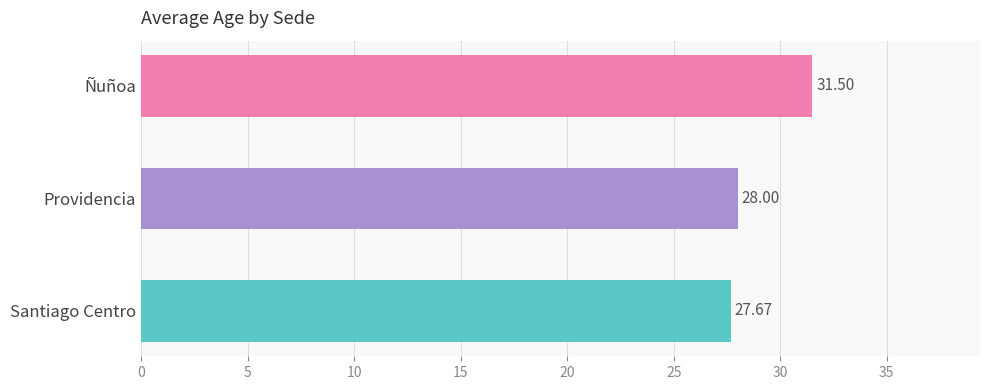

How many values are below 28?

1